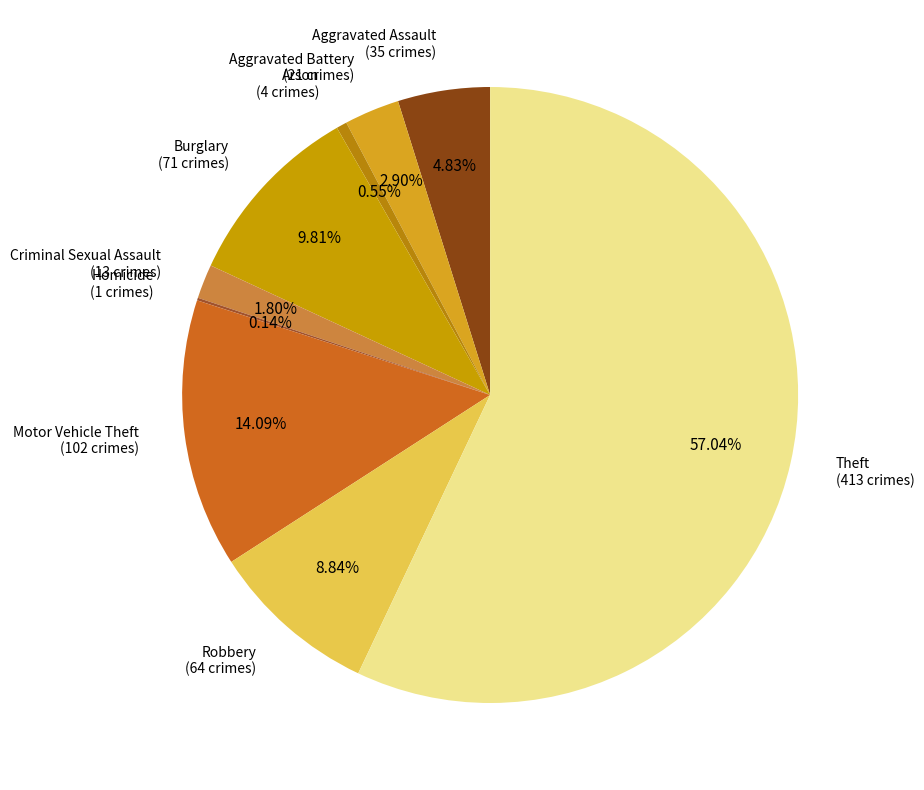

What is the largest slice in the pie chart?

Theft